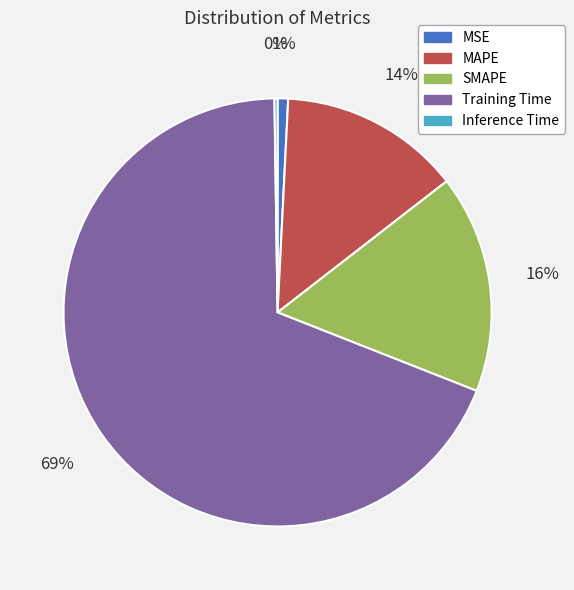

To the nearest percent, what is the average slice percentage?

20%